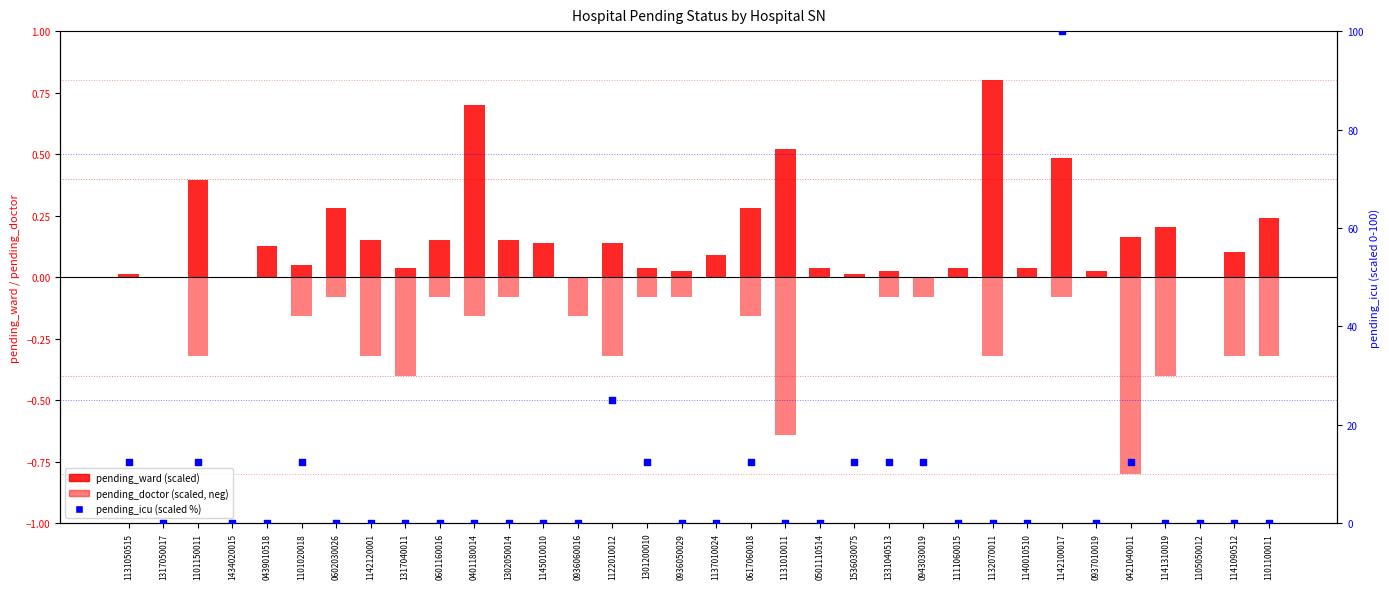

Which series has the largest total across all categories?

pending_icu